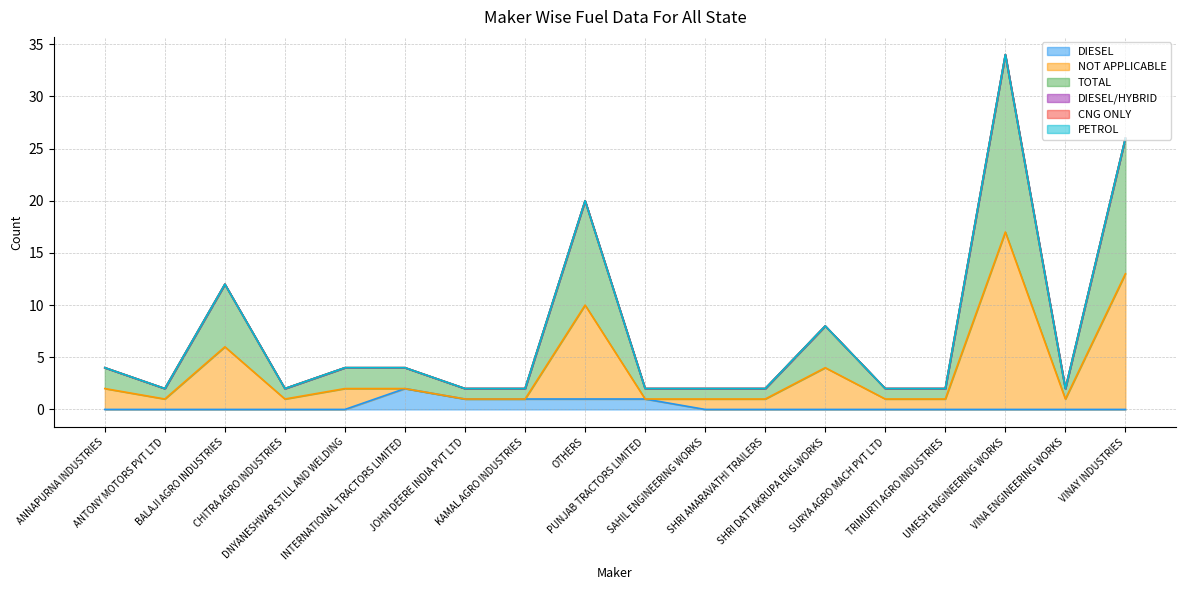

What is the average value of the NOT APPLICABLE series?

4